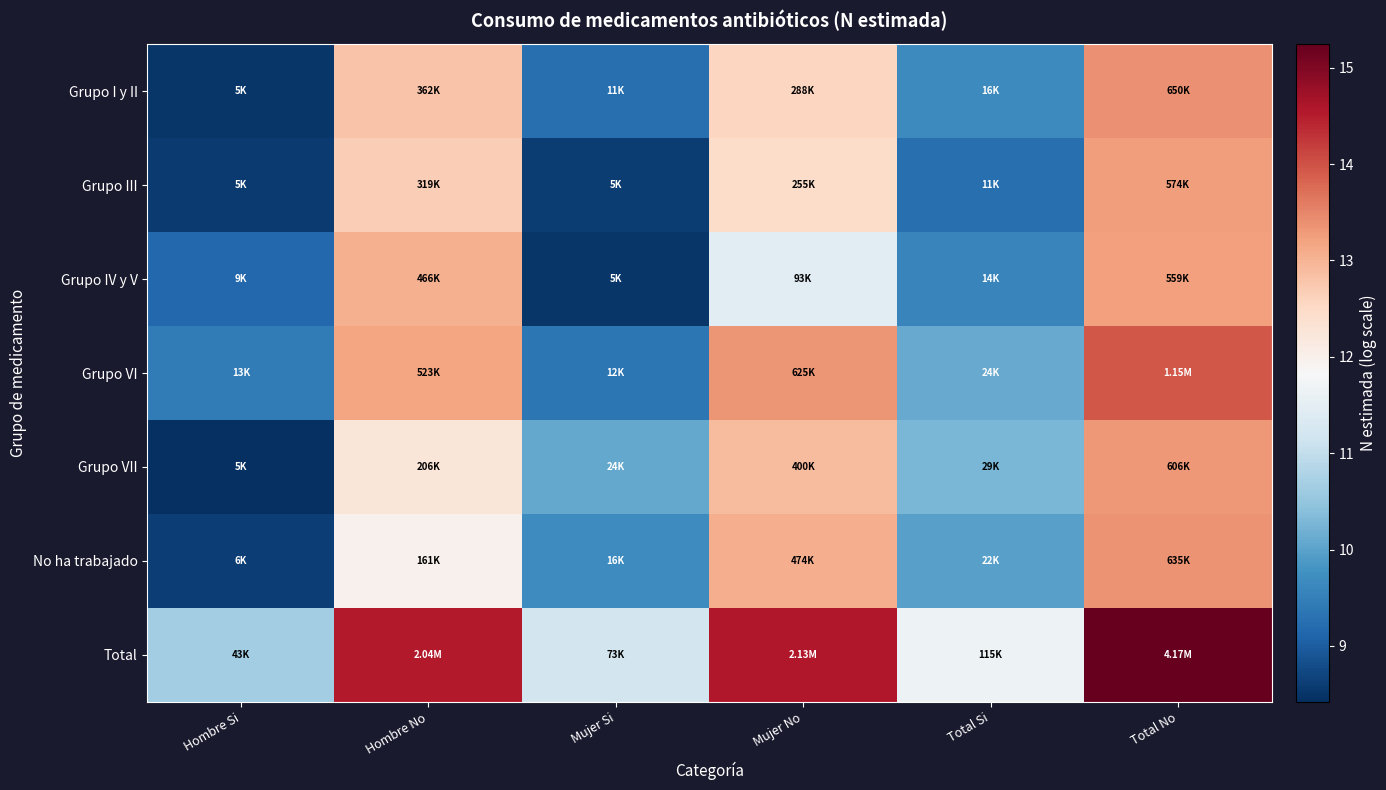

Reading left to right, extract all data points from this chart.

Grupo I y II: Hombre Si=8.5	Hombre No=12.8	Mujer Si=9.3	Mujer No=12.6	Total Si=9.7	Total No=13.4
Grupo III: Hombre Si=8.6	Hombre No=12.7	Mujer Si=8.6	Mujer No=12.4	Total Si=9.3	Total No=13.3
Grupo IV y V: Hombre Si=9.1	Hombre No=13.1	Mujer Si=8.5	Mujer No=11.4	Total Si=9.6	Total No=13.2
Grupo VI: Hombre Si=9.5	Hombre No=13.2	Mujer Si=9.4	Mujer No=13.3	Total Si=10.1	Total No=14.0
Grupo VII: Hombre Si=8.4	Hombre No=12.2	Mujer Si=10.1	Mujer No=12.9	Total Si=10.3	Total No=13.3
No ha trabajado: Hombre Si=8.6	Hombre No=12.0	Mujer Si=9.7	Mujer No=13.1	Total Si=10.0	Total No=13.4
Total: Hombre Si=10.7	Hombre No=14.5	Mujer Si=11.2	Mujer No=14.6	Total Si=11.7	Total No=15.2